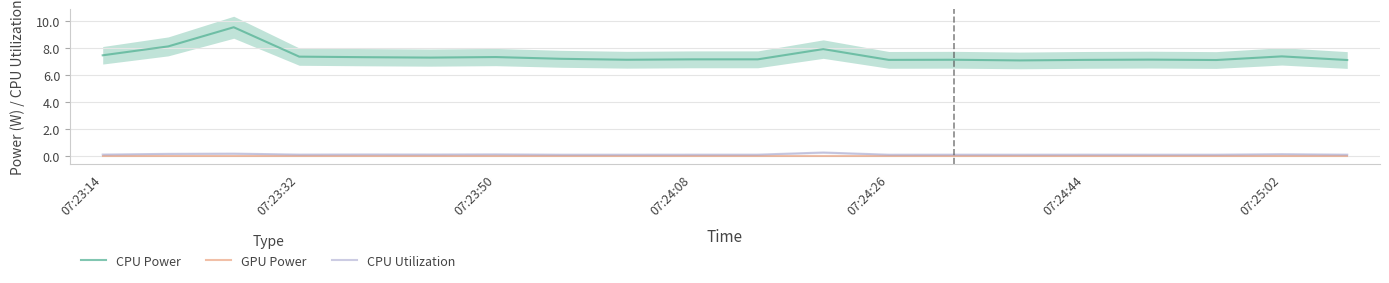

Is it true that GPU Power equals 0.0 at 07:24:44?

True